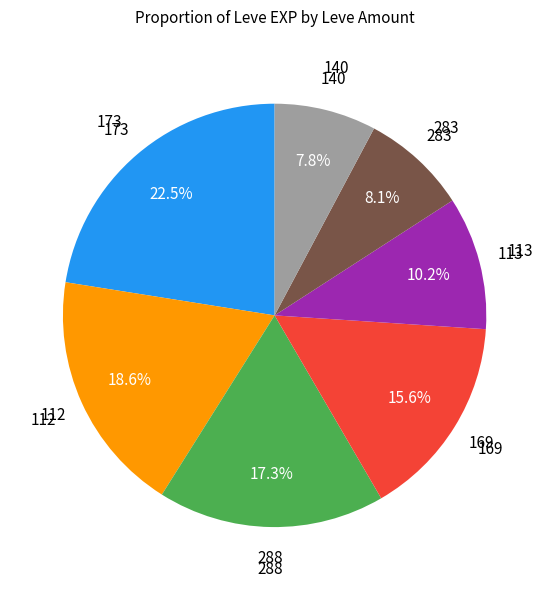

Is there any slice that represents more than half of the pie?

No